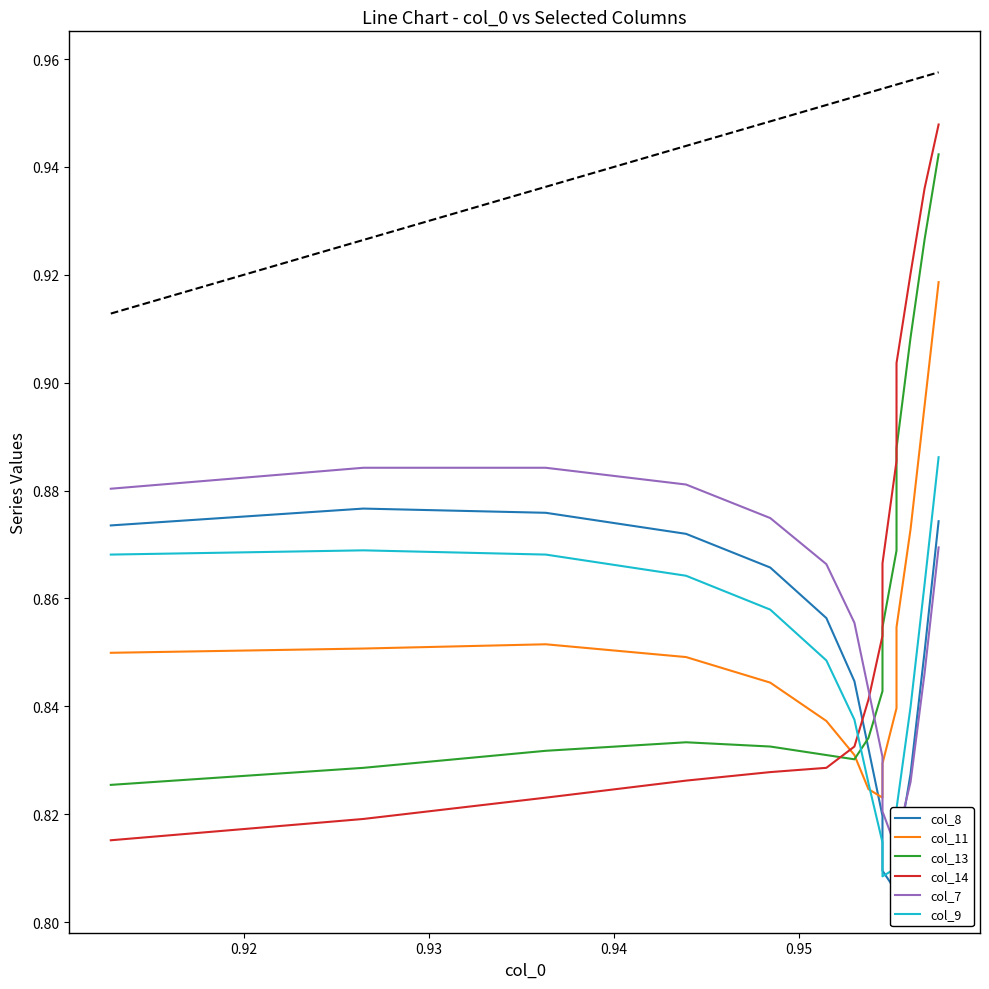

Reading left to right, extract all data points from this chart.

col_8: 0.9	0.9	0.9	0.9	0.9	0.9	0.8	0.8	0.8	0.8	0.8	0.8	0.8	0.9	0.9
col_11: 0.8	0.9	0.9	0.8	0.8	0.8	0.8	0.8	0.8	0.8	0.8	0.9	0.9	0.9	0.9
col_13: 0.8	0.8	0.8	0.8	0.8	0.8	0.8	0.8	0.8	0.9	0.9	0.9	0.9	0.9	0.9
col_14: 0.8	0.8	0.8	0.8	0.8	0.8	0.8	0.8	0.9	0.9	0.9	0.9	0.9	0.9	0.9
col_7: 0.9	0.9	0.9	0.9	0.9	0.9	0.9	0.8	0.8	0.8	0.8	0.8	0.8	0.8	0.9
col_9: 0.9	0.9	0.9	0.9	0.9	0.8	0.8	0.8	0.8	0.8	0.8	0.8	0.8	0.9	0.9